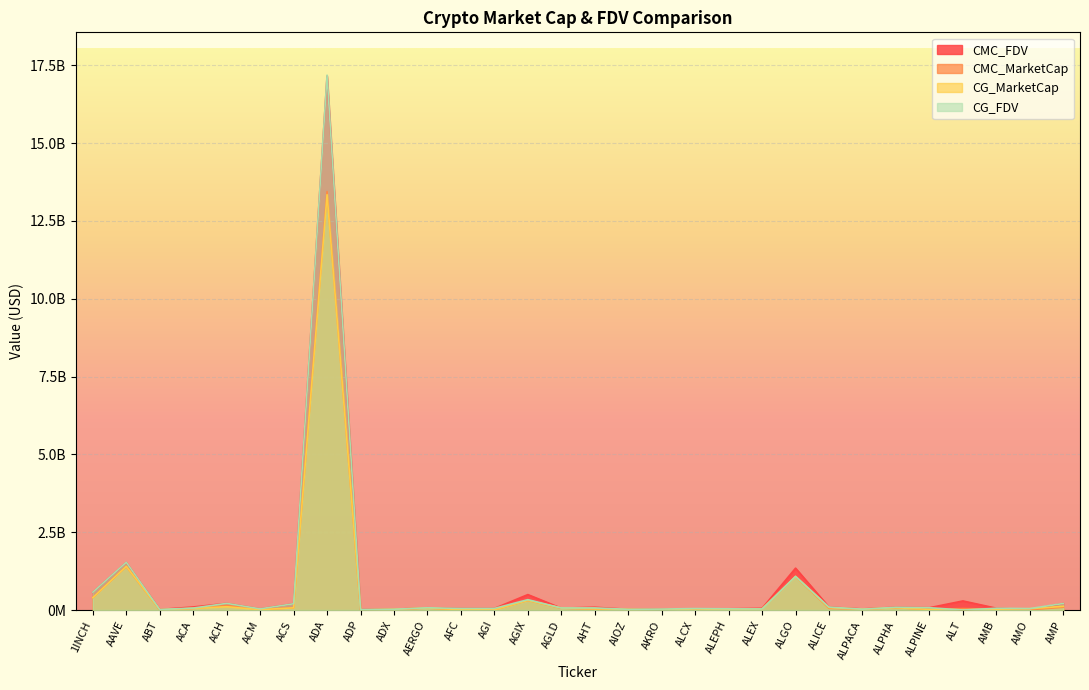

Does the chart display data point markers on the line(s)?

No